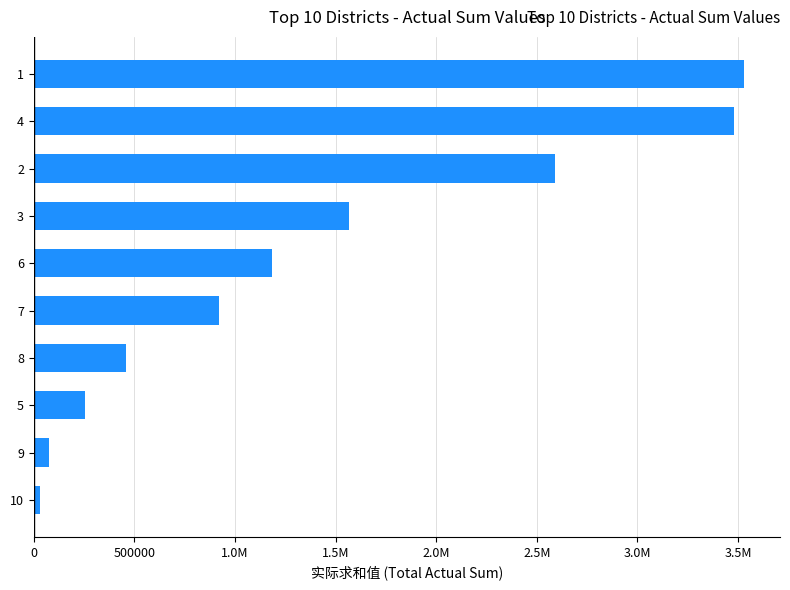

Does the chart contain any negative values?

No